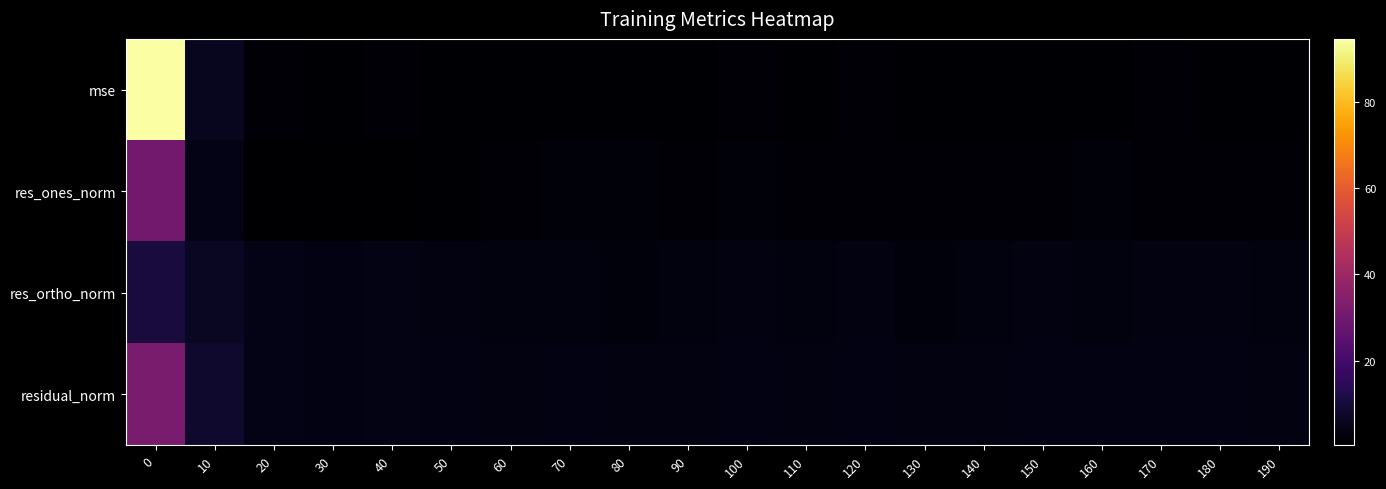

What is the spread (max minus min) of values at 60?

2.2